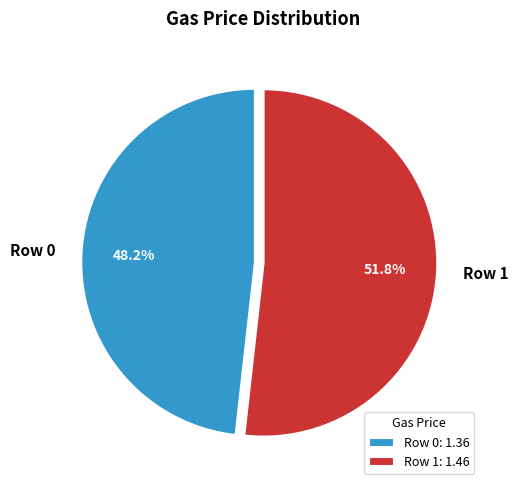

Is there any slice that represents more than half of the pie?

Yes